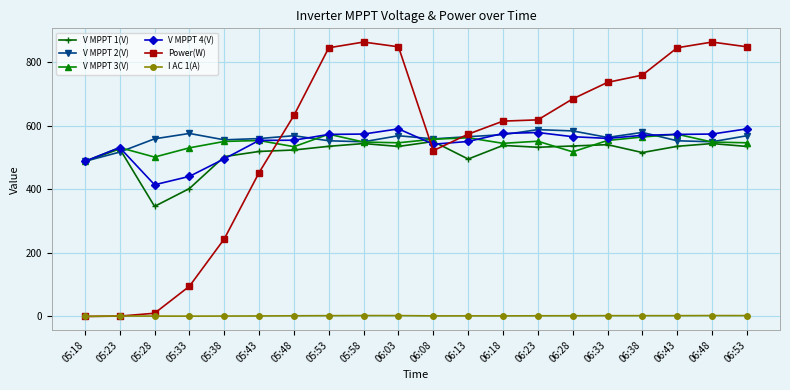

Does the chart have visible grid lines?

Yes